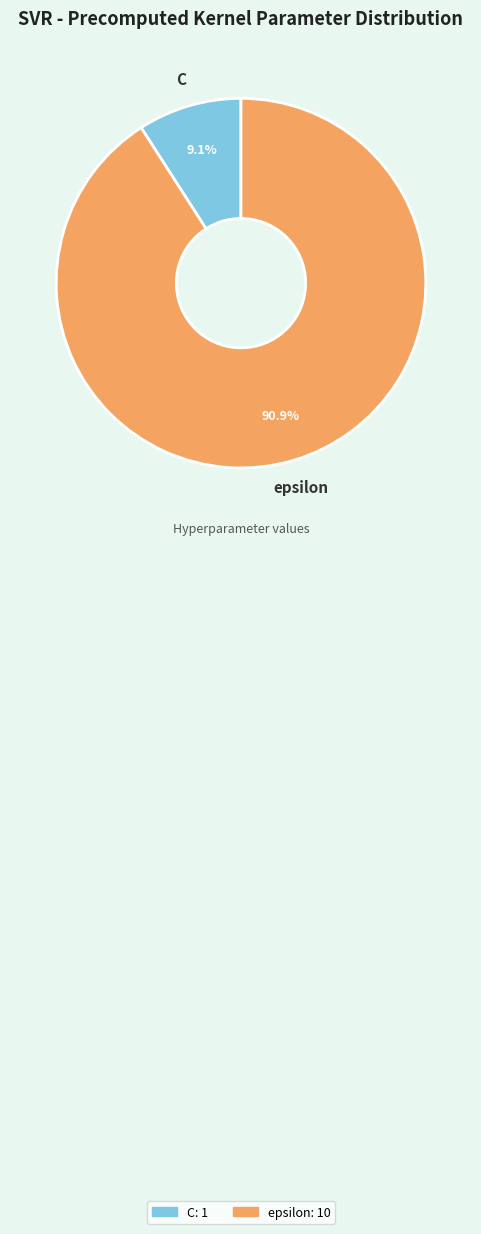

Is it true that C is 9% of the pie?

True